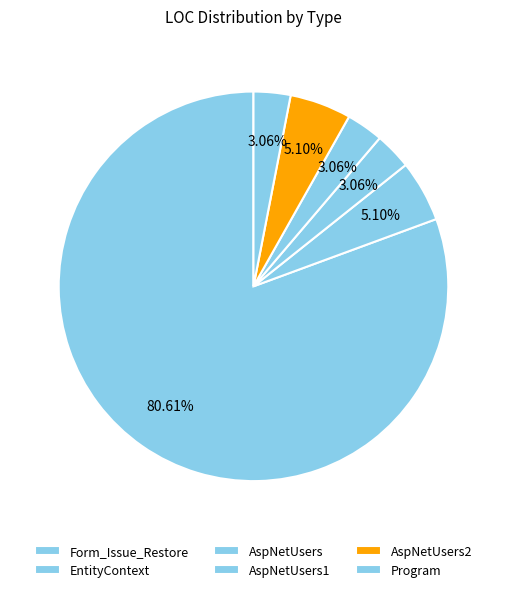

How many segments does this pie chart have?

6